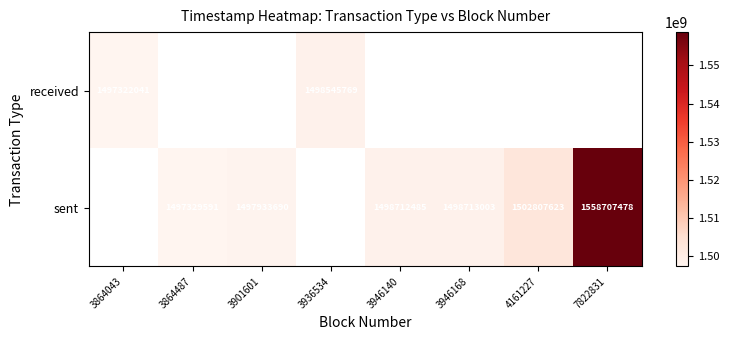

The sent series shows 415986625 at 3946140. True or false?

False